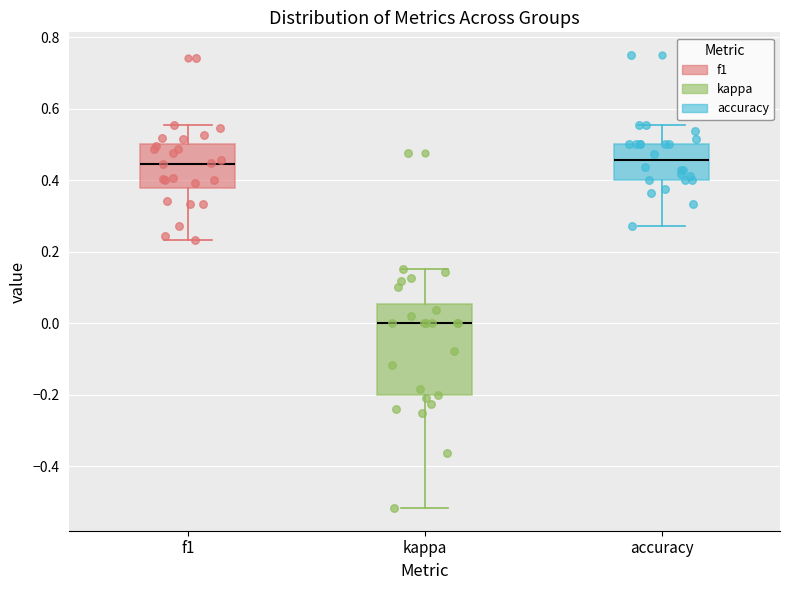

Comparing the boxes themselves (not the whiskers), which one is the tallest?

kappa